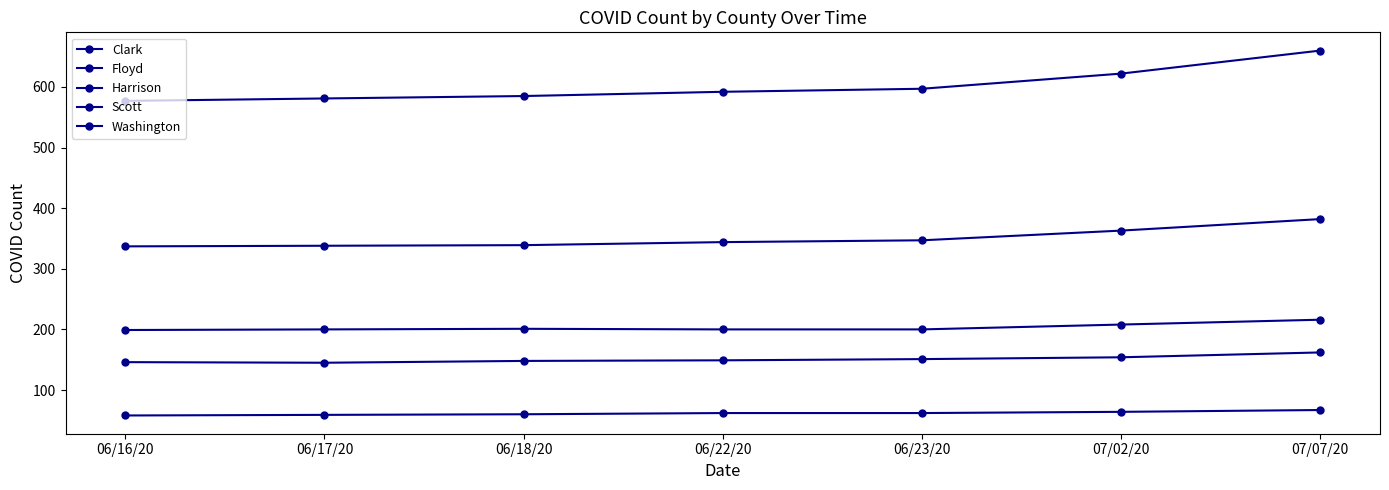

What is the difference between the highest and lowest values at 06/16/20?

519